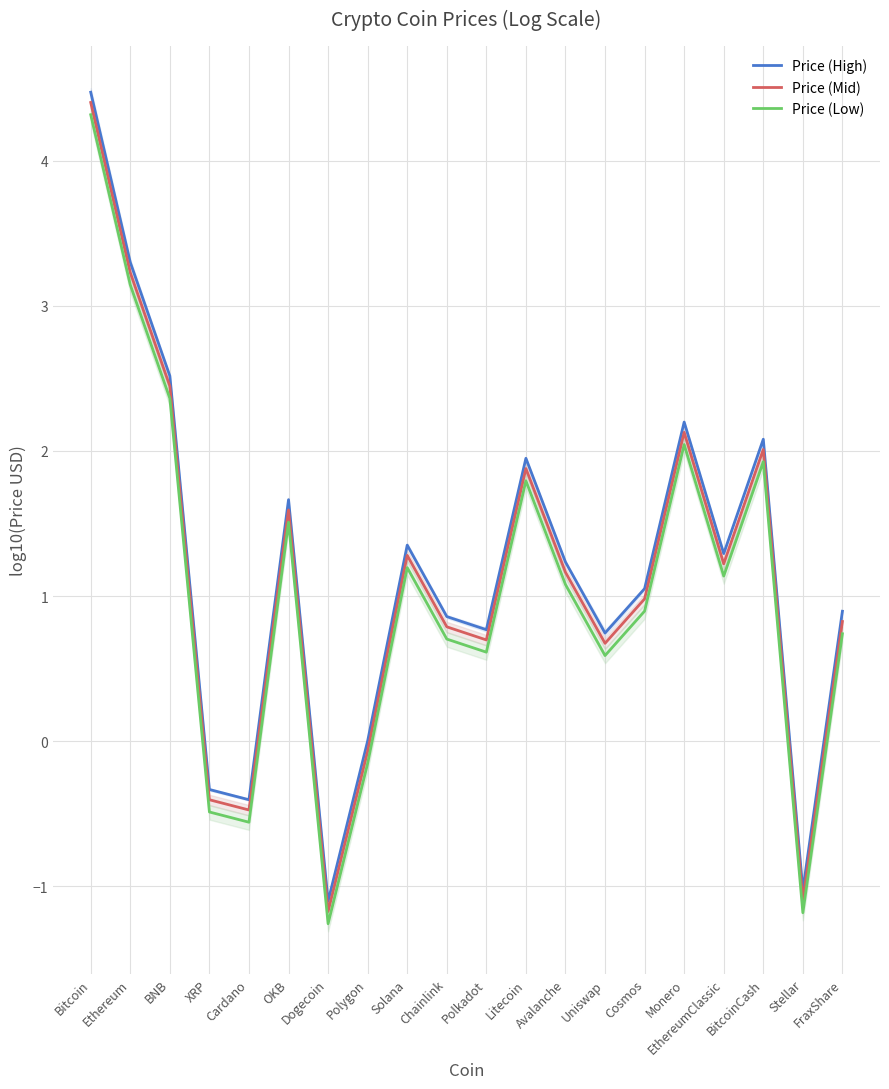

How many positive values does the Price (High) series have?

16